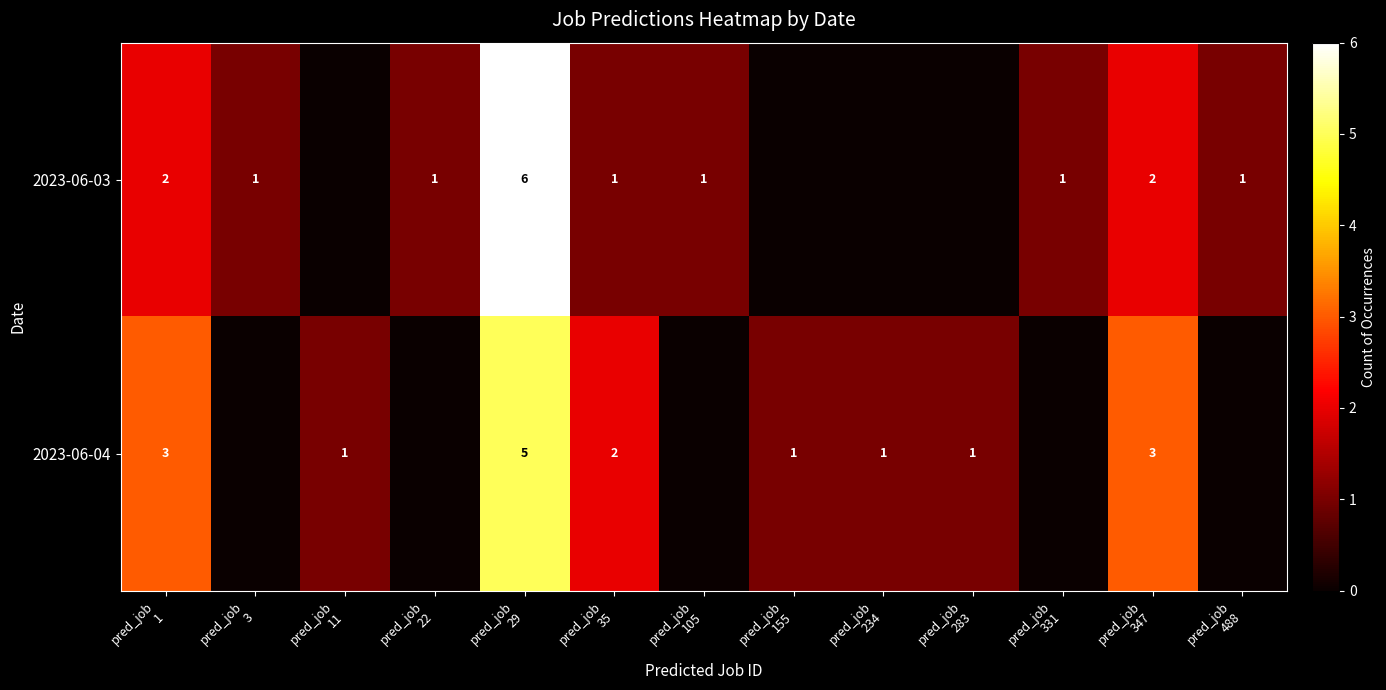

What is the maximum value shown in the chart?

6